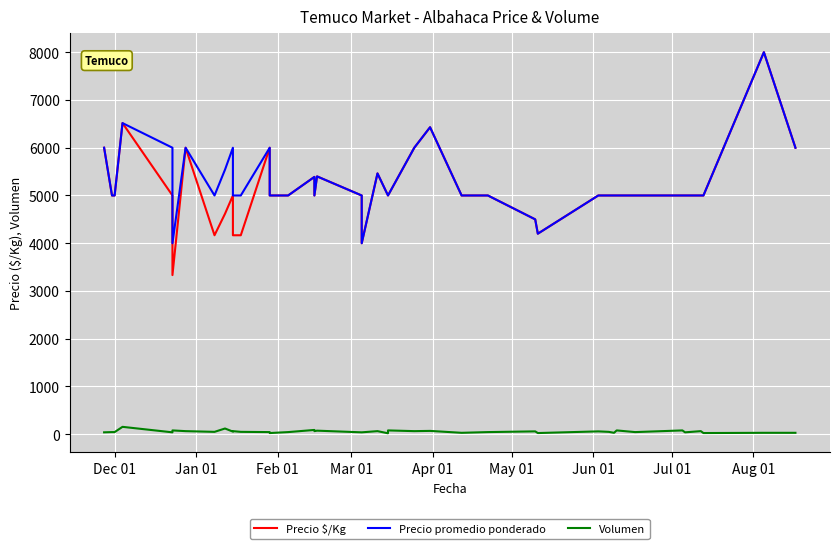

Is it true that Volumen equals 55 at 19?

False